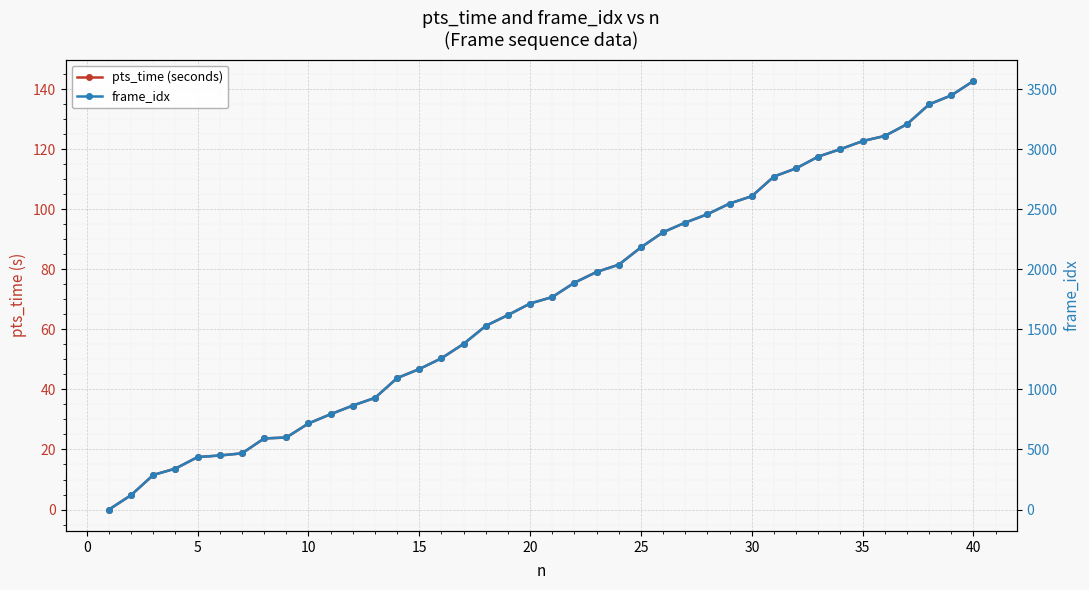

How many values in the pts_time (seconds) series are below 70?

20